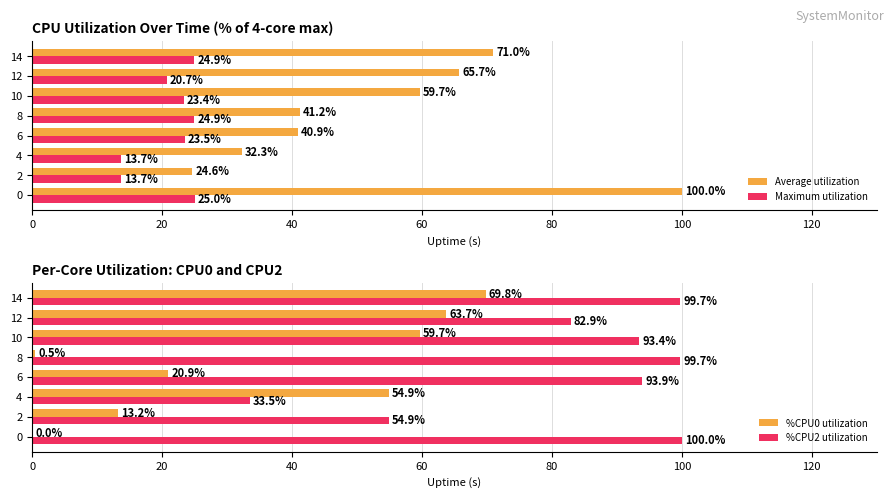

Is it true that Average utilization equals 17.7 at 4?

False